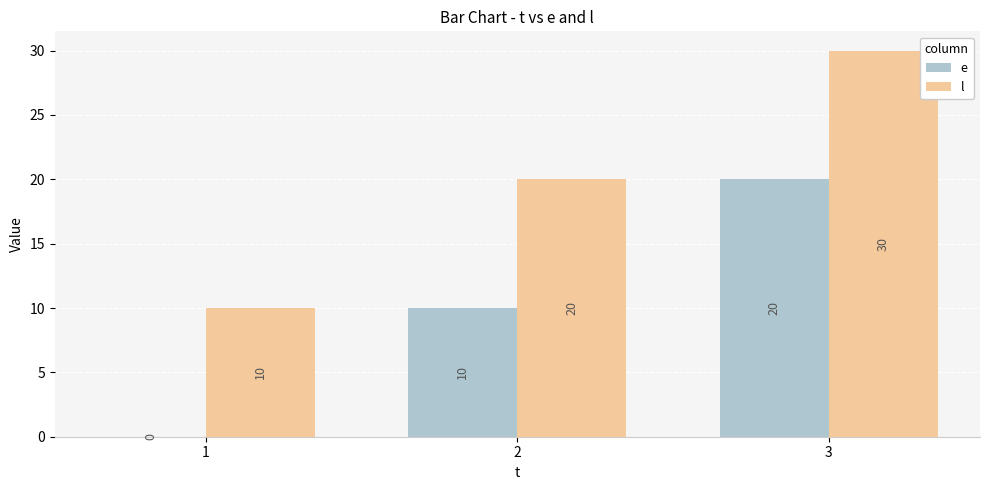

What is the approximate value of e at 2, to the nearest 10?

10